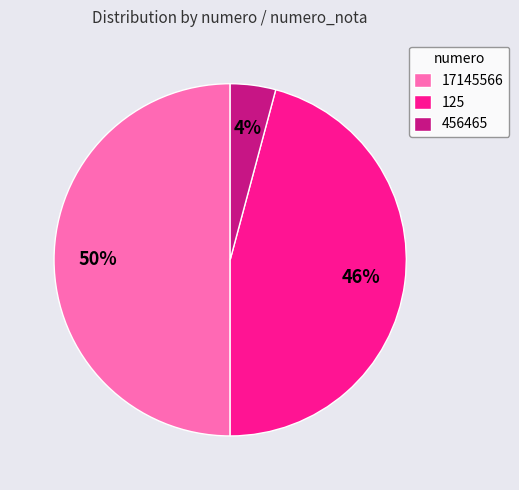

Does 125 account for over 50% of the chart?

No